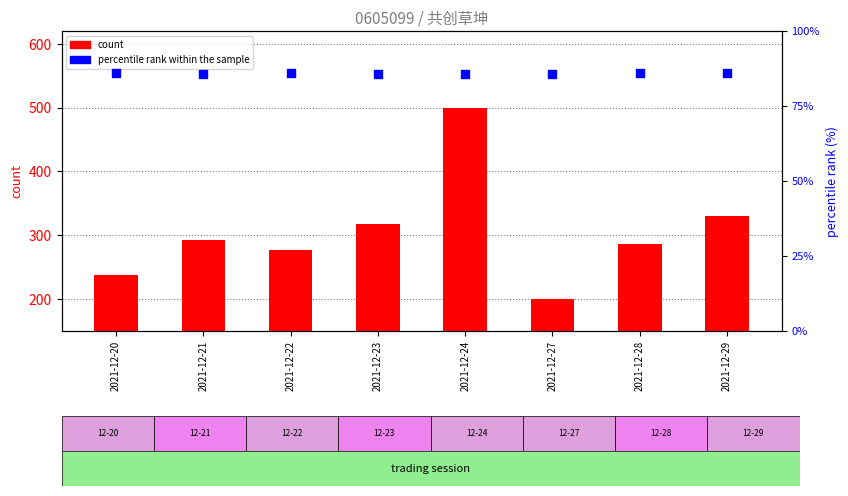

Which series reaches the minimum Y coordinate?

count